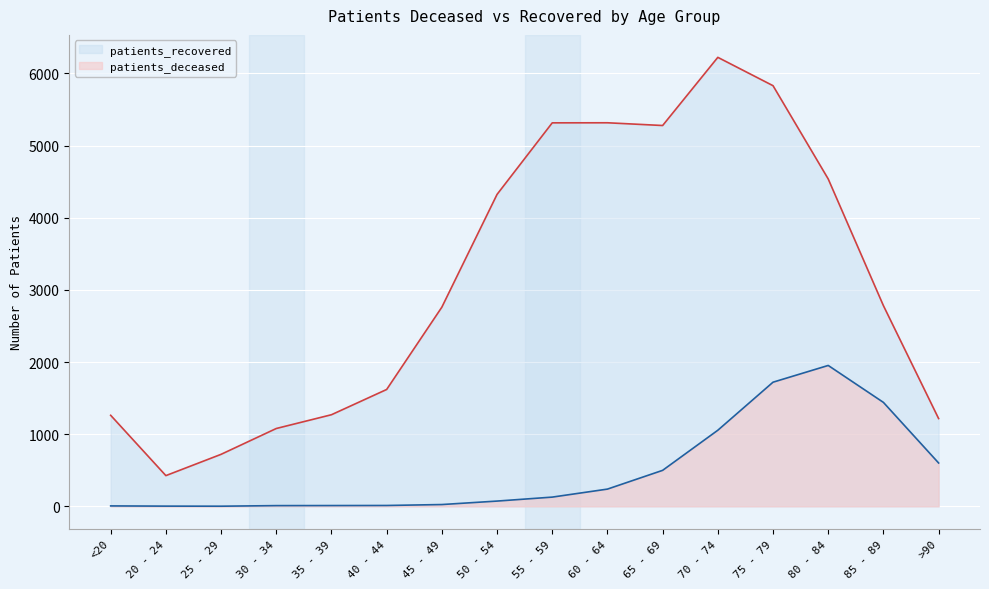

List the labels in order of patients_recovered value, largest first.

70 - 74, 75 - 79, 60 - 64, 55 - 59, 65 - 69, 80 - 84, 50 - 54, 85 - 89, 45 - 49, 40 - 44, 35 - 39, <20, >90, 30 - 34, 25 - 29, 20 - 24